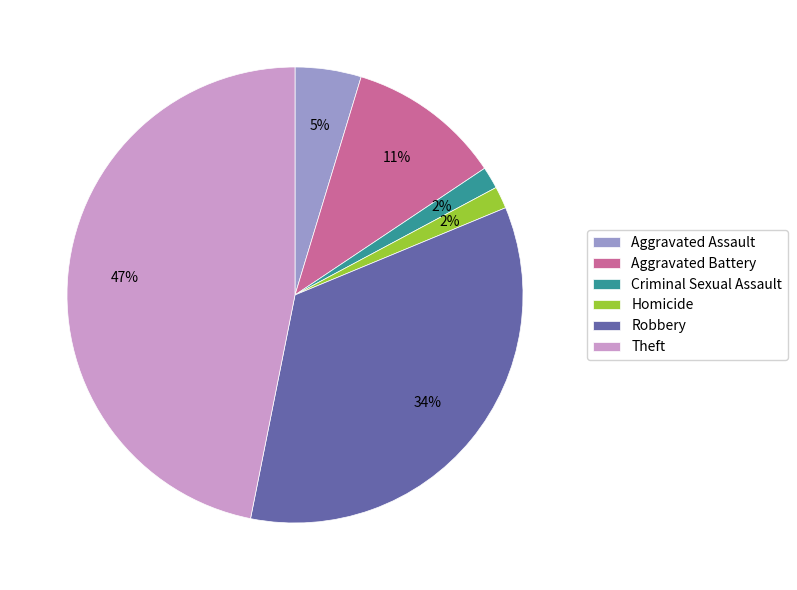

To the nearest percent, what portion does Criminal Sexual Assault represent?

2%